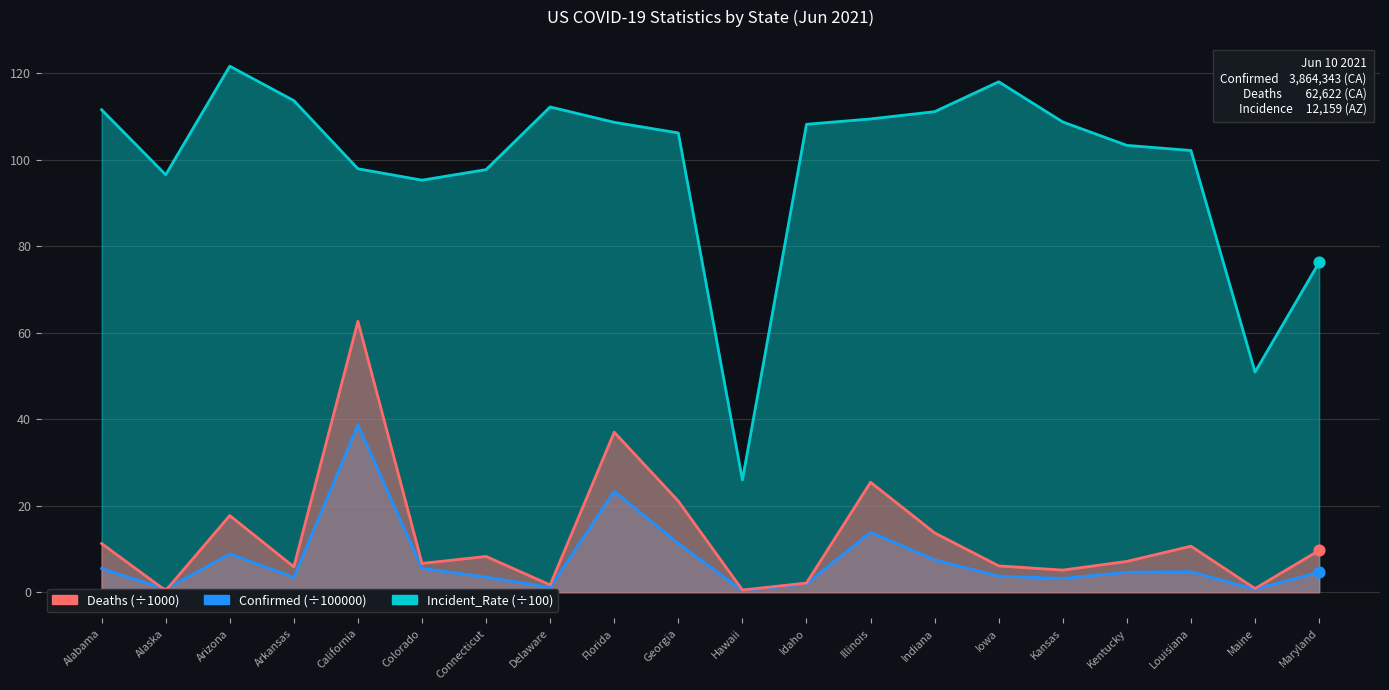

Which series has the widest spread of Y values?

Incident_Rate